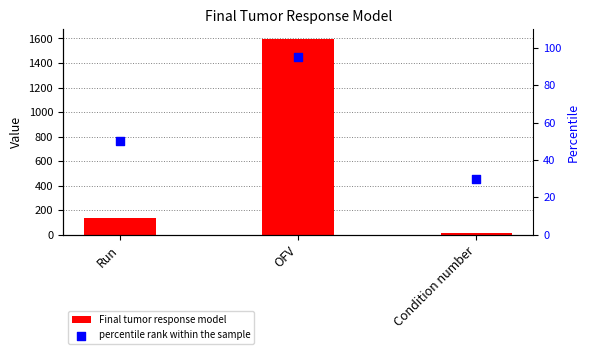

What is the total value across all series at Run?

186.0